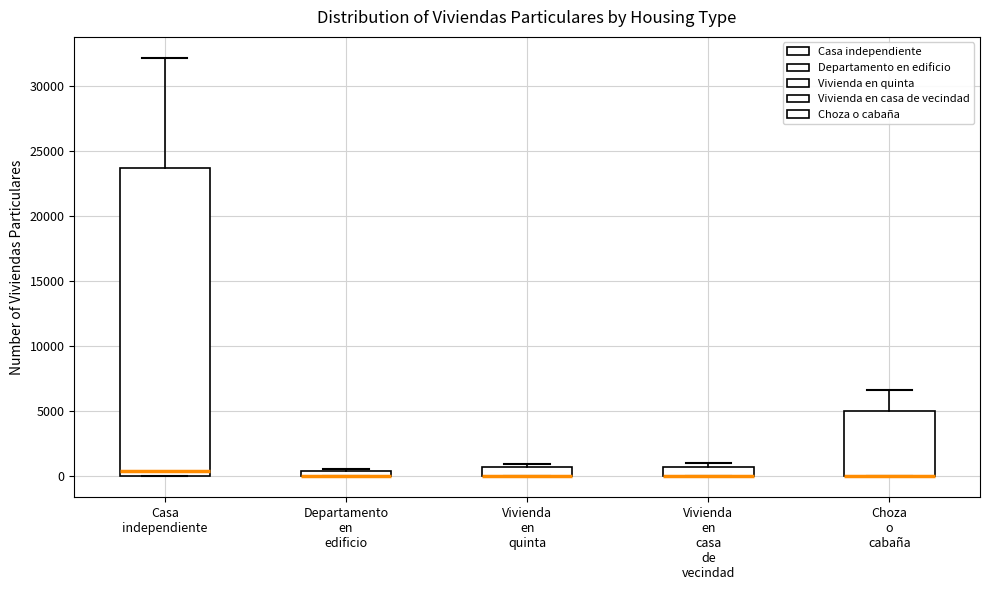

Where does the median line of the box for Casa independiente sit on the y-axis? The values are not printed on the chart, so give them approximately, as read against the axis.

500